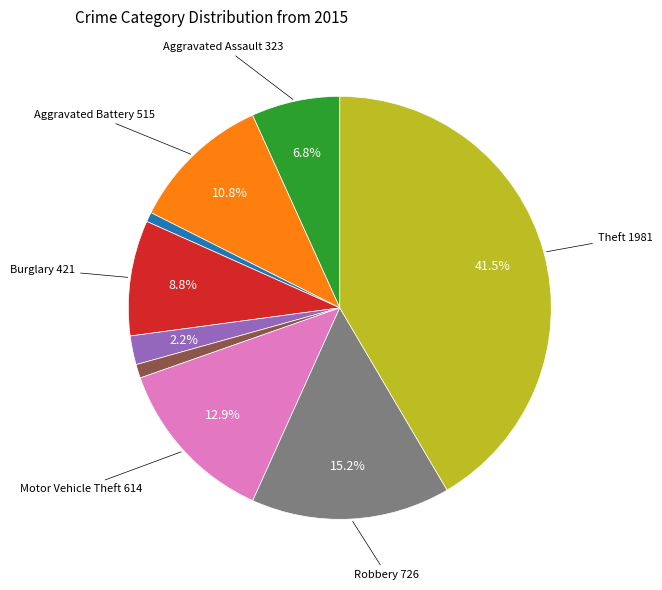

Is there any slice that represents more than half of the pie?

No